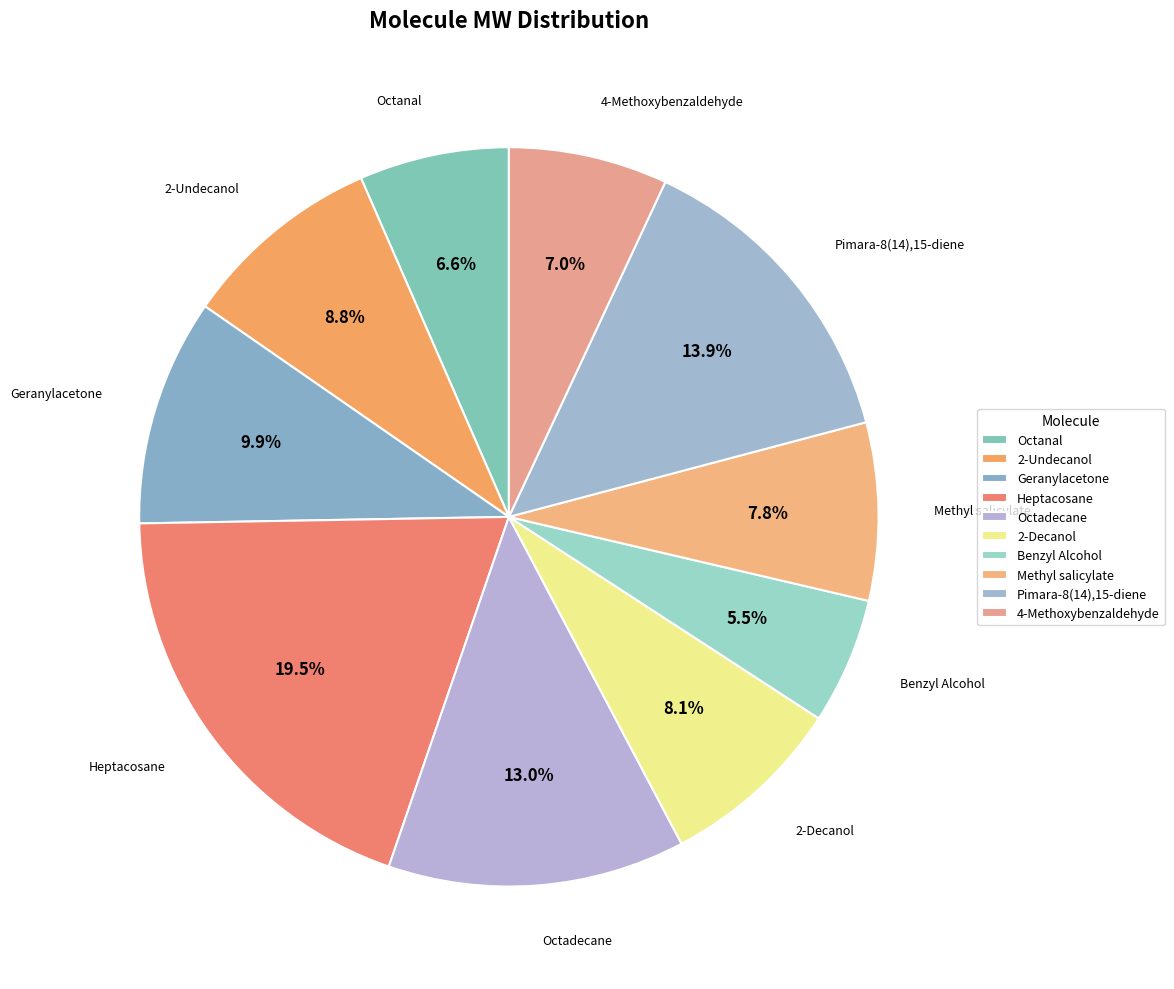

Count the number of slices in the pie.

10